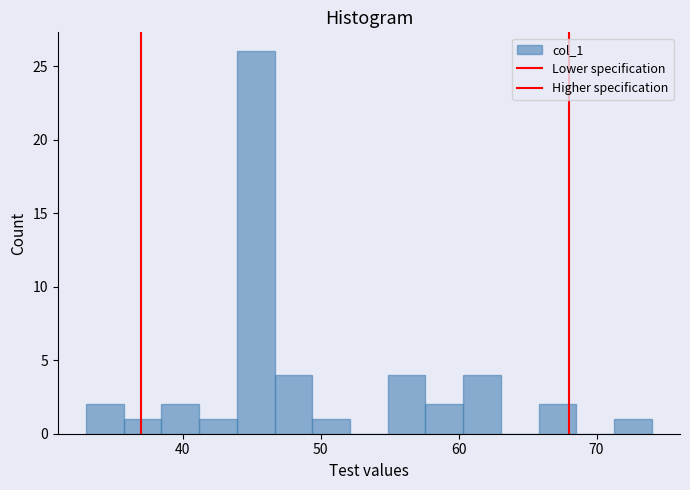

Around what value on the x-axis is the tallest bar? Give the approximate position of its centre, as read against the axis.

45